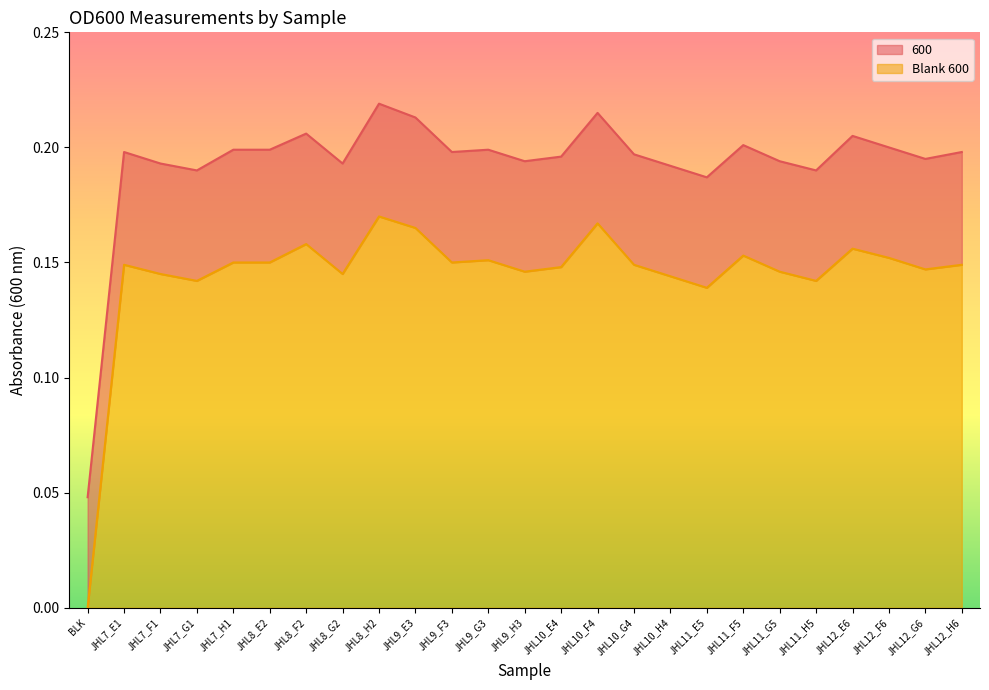

Which series has the largest total across all categories?

600